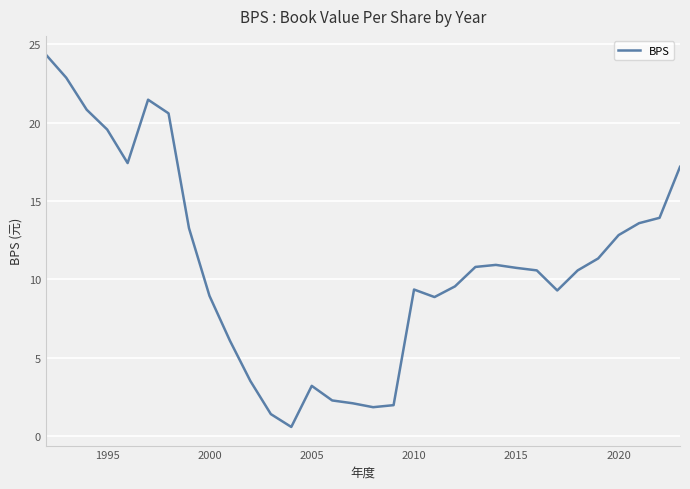

What is the smallest value displayed?

0.6